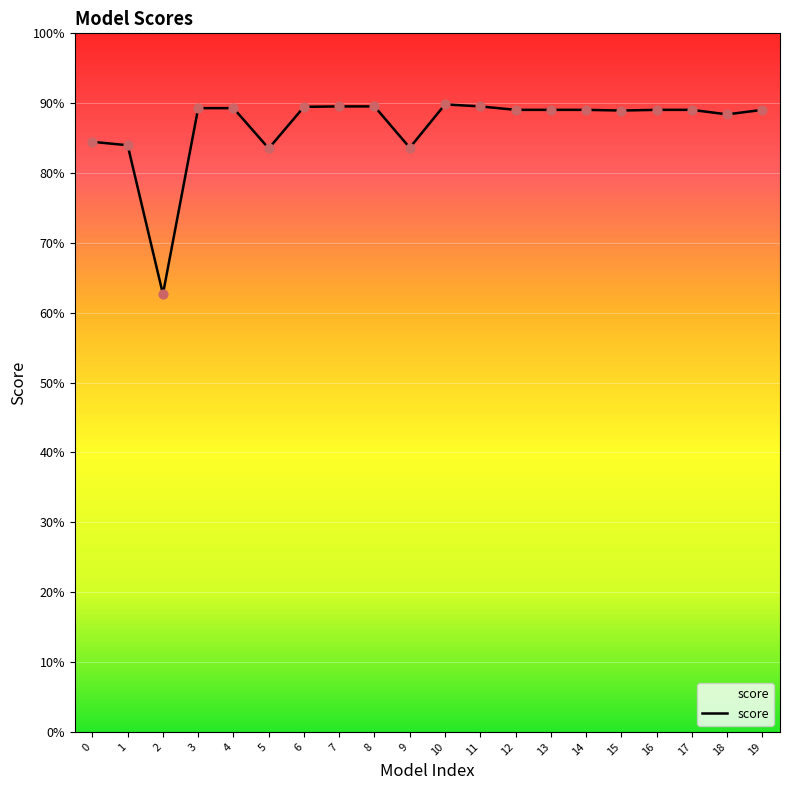

Is this an area chart (filled region under the line)?

Yes